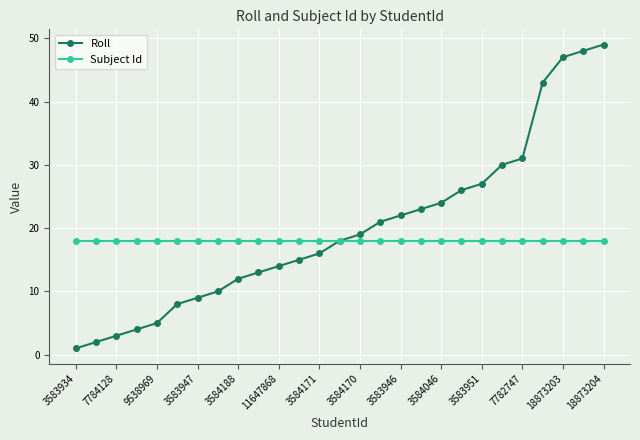

Rank the series by their maximum value, from highest to lowest.

Roll, Subject Id